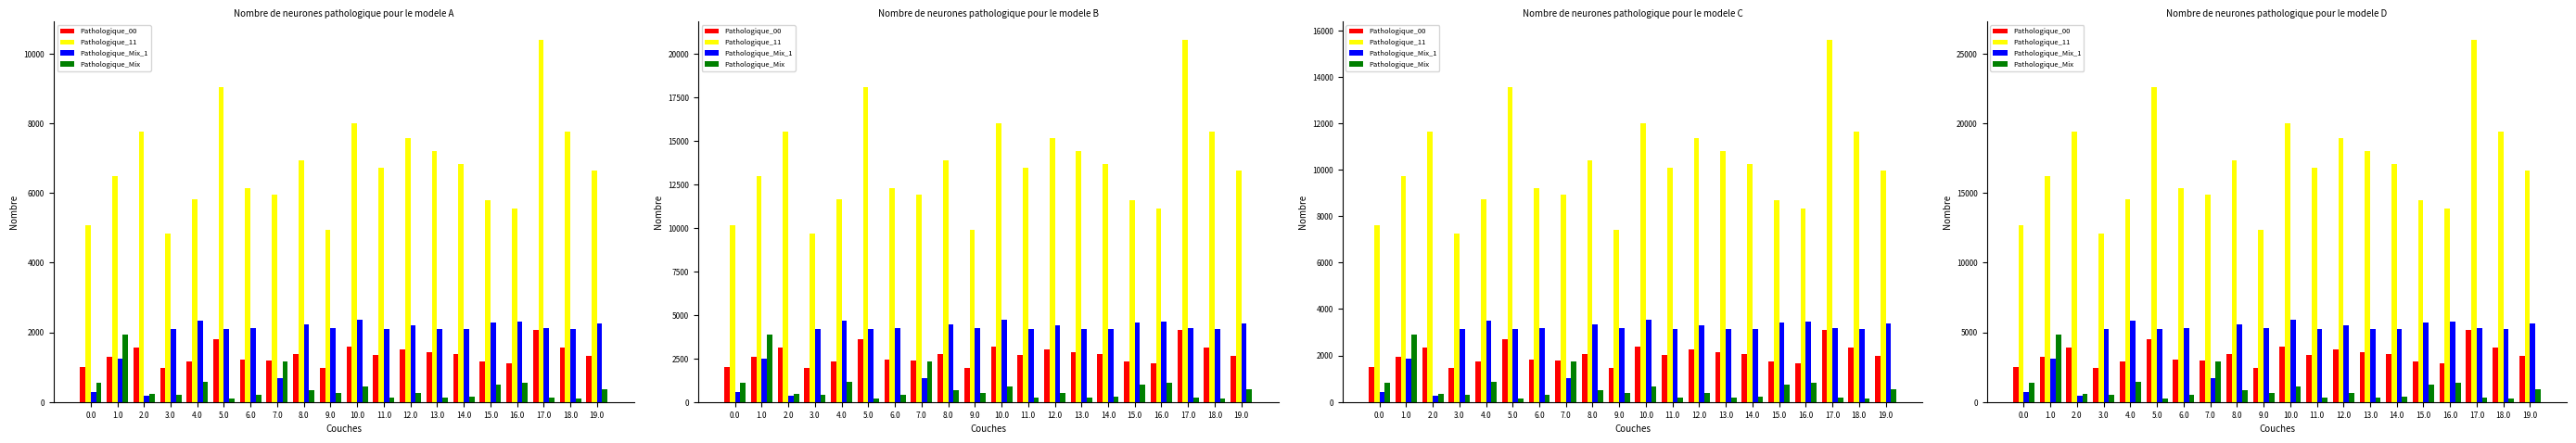

List the labels in order of Pathologique_Mix_1 value, smallest first.

2.0, 0.0, 7.0, 1.0, 18.0, 11.0, 5.0, 13.0, 3.0, 14.0, 6.0, 9.0, 17.0, 12.0, 8.0, 19.0, 15.0, 16.0, 4.0, 10.0